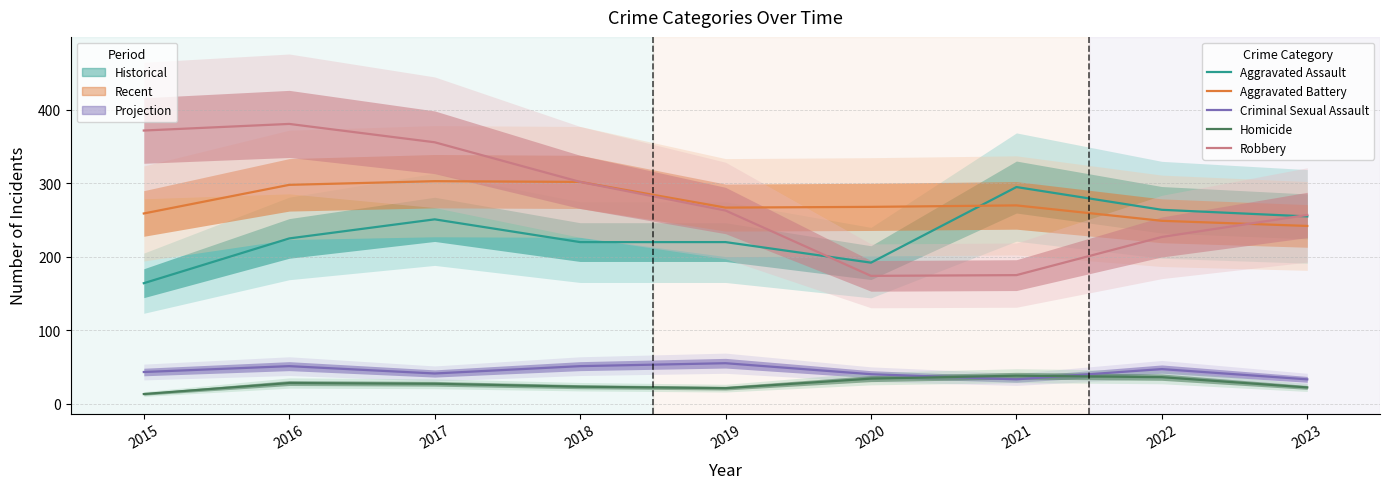

What is the value of the Criminal Sexual Assault point at the 9th from the left?

33